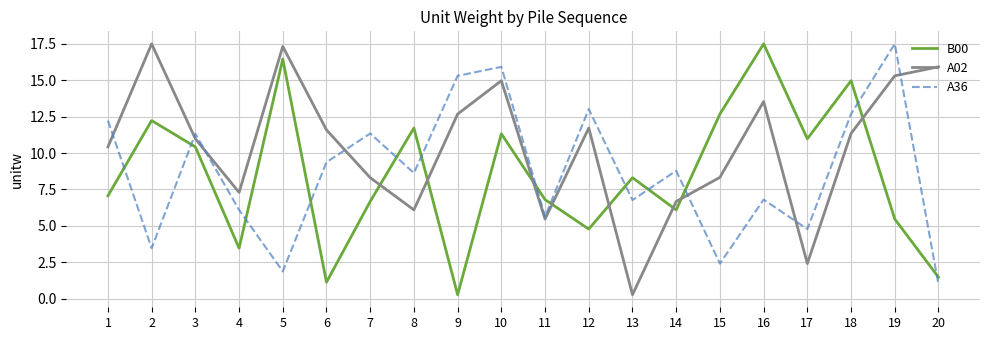

At 8, list the series in order from largest to smallest.

B00, A36, A02